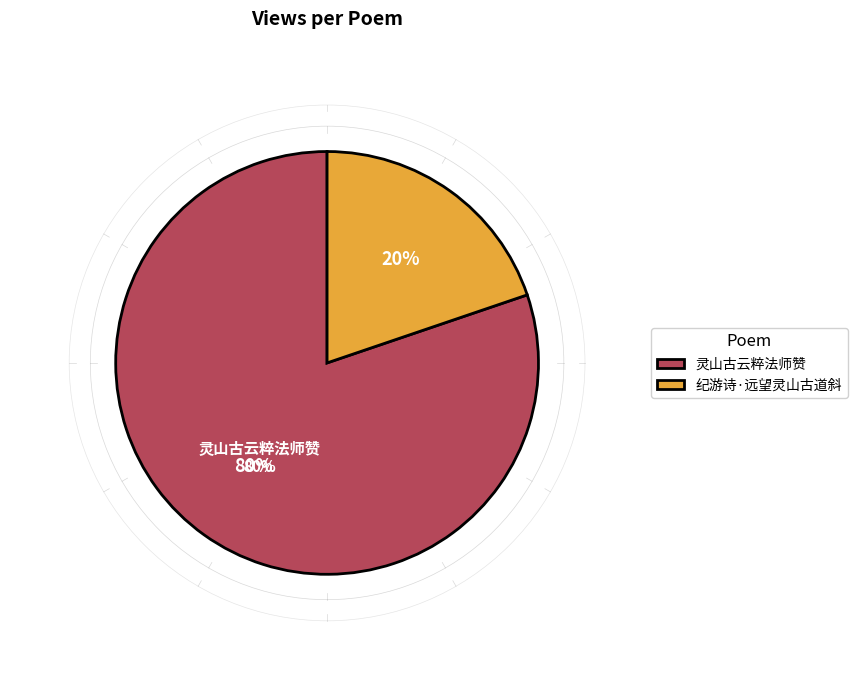

To the nearest percent, what is the average slice percentage?

50%